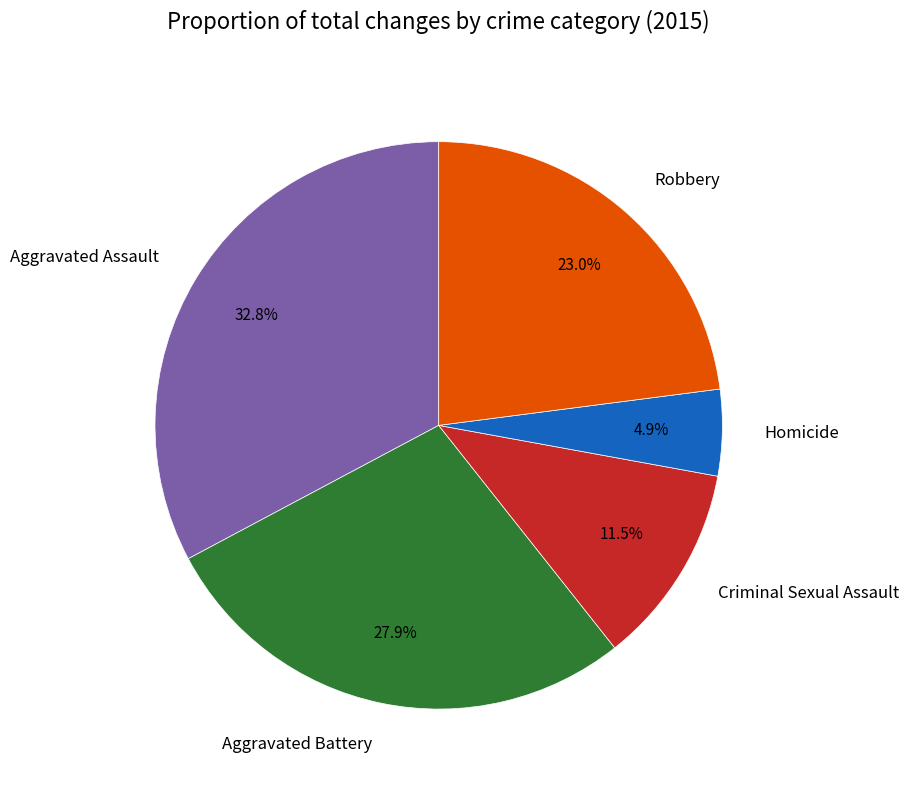

The Aggravated Battery slice represents 28% of the pie. True or false?

True